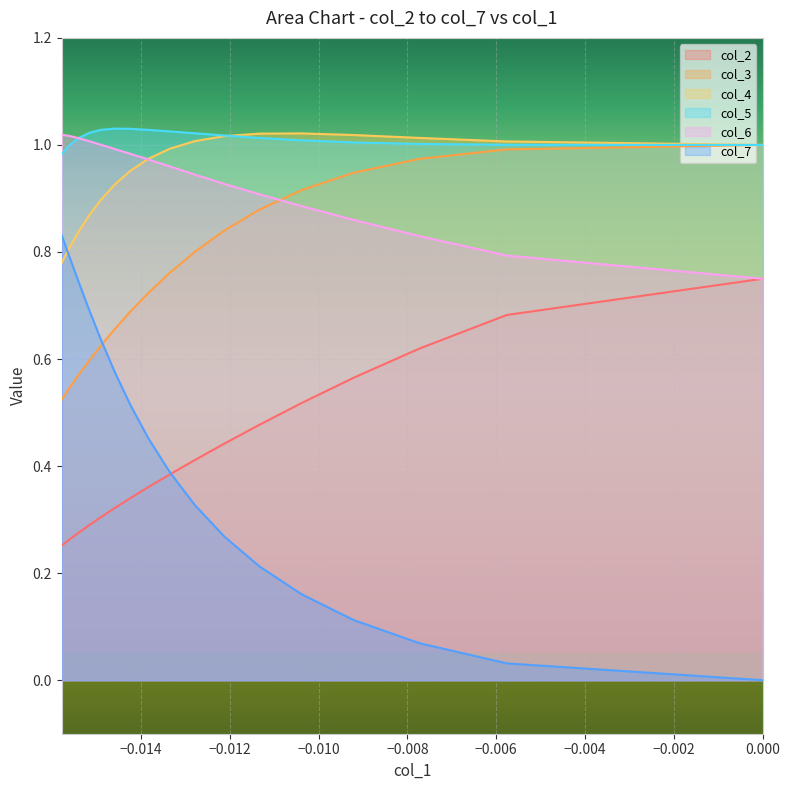

Which series has the largest range (max minus min)?

col_7